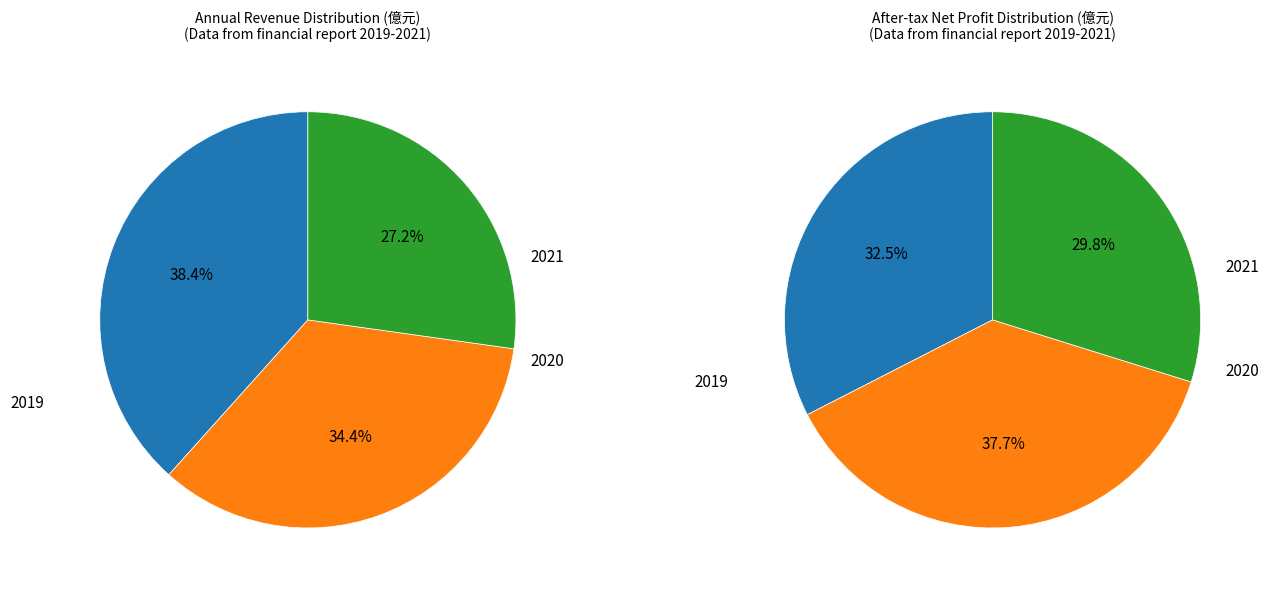

What is the total percentage of 2019 and 2021?

65.6%